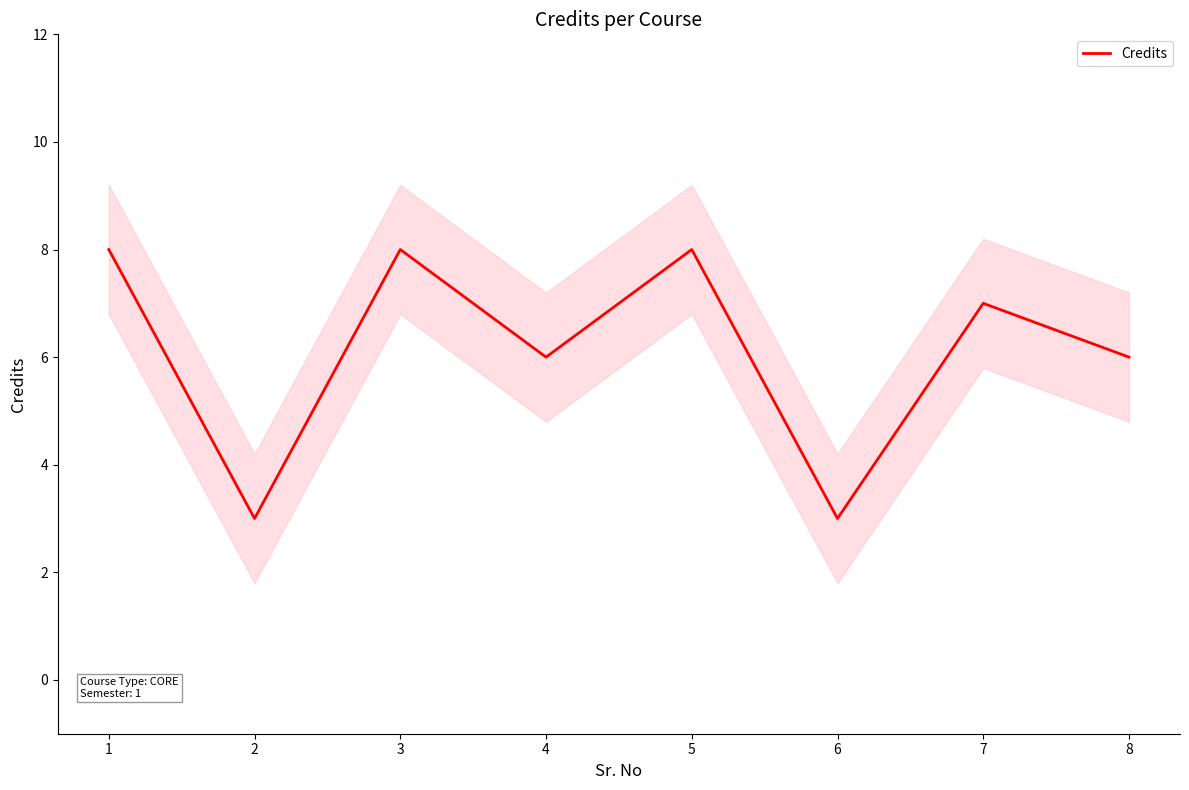

Is it true that the value at 8 is 6?

True